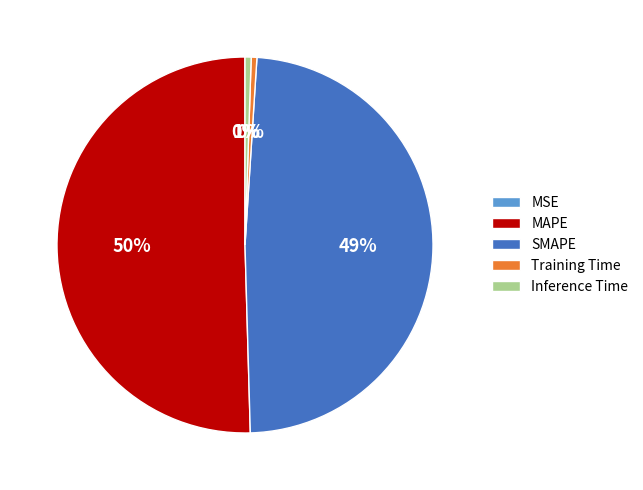

To the nearest percent, what is the difference between the largest and smallest slice percentages?

50%